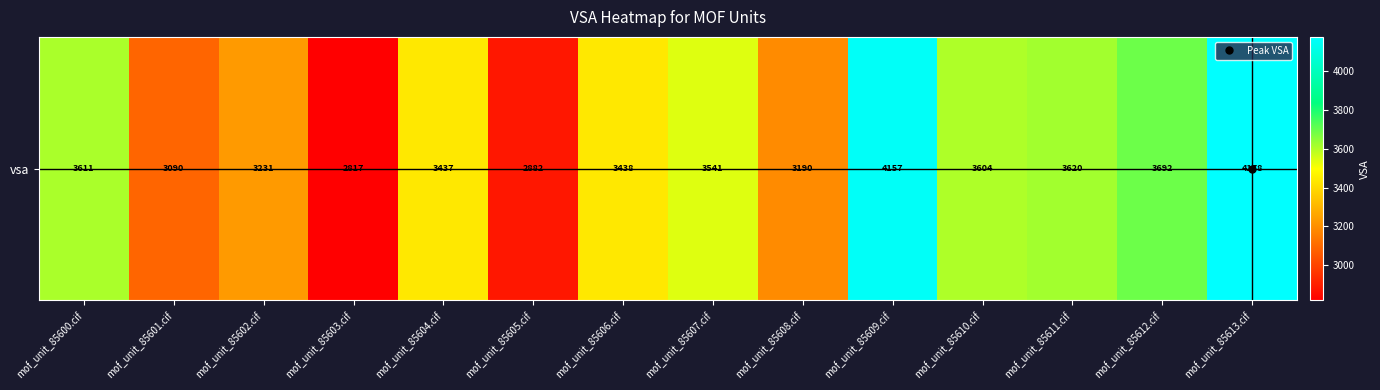

Where does the data first go above 3541?

mof_unit_85600.cif